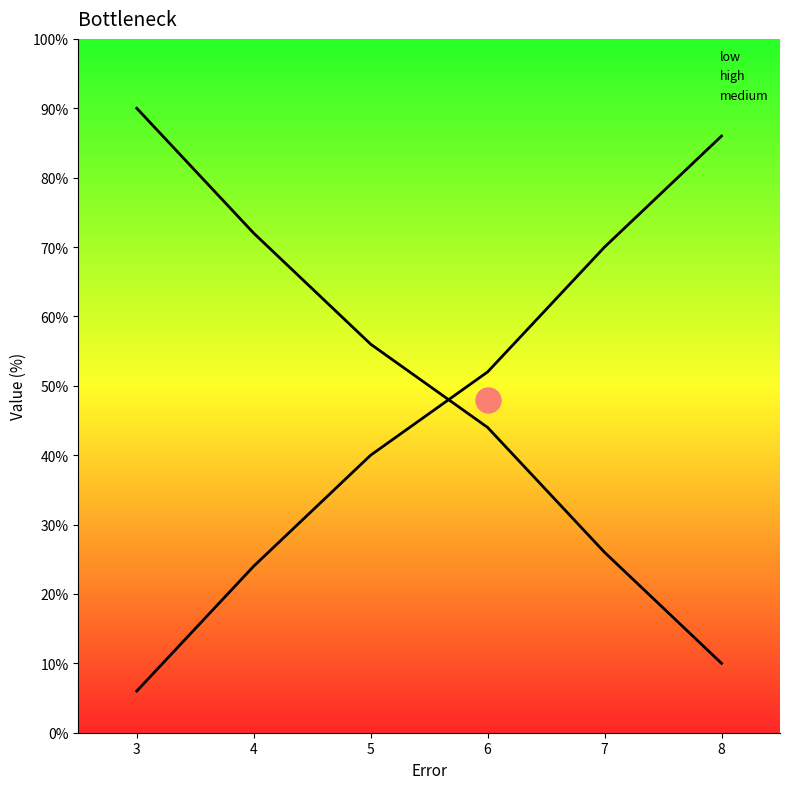

At which label does high reach its minimum?

8